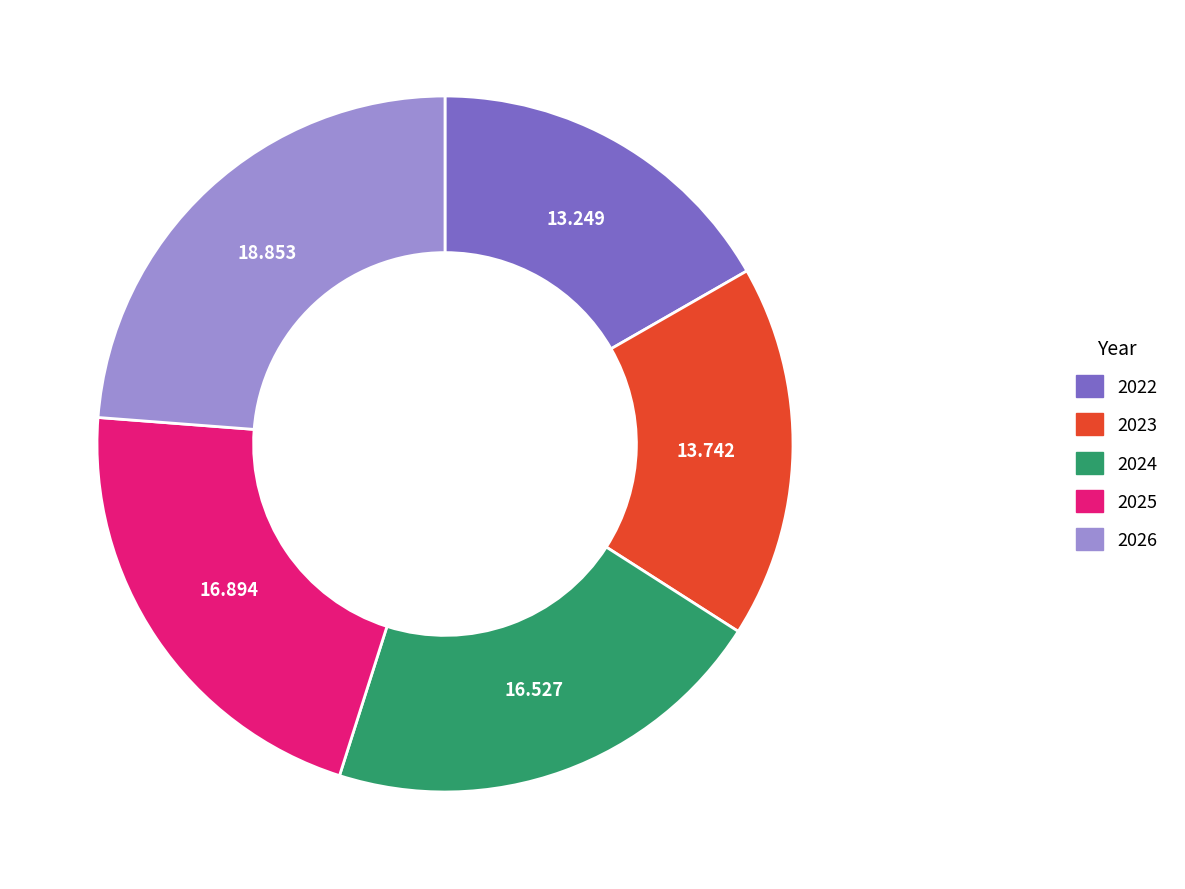

How many segments does this pie chart have?

5